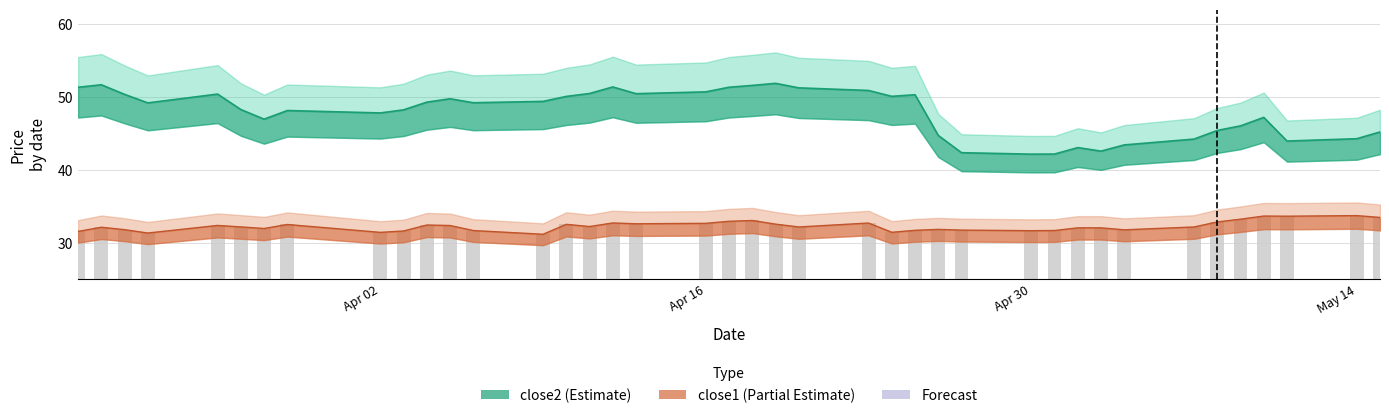

What is the difference between the maximum and minimum values in the close2 series?

9.7